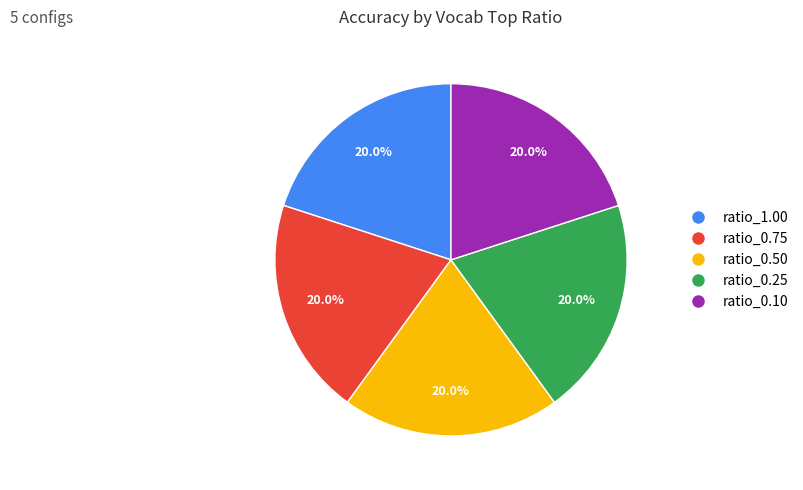

To the nearest percent, what percentage of the pie is ratio_0.10?

20%